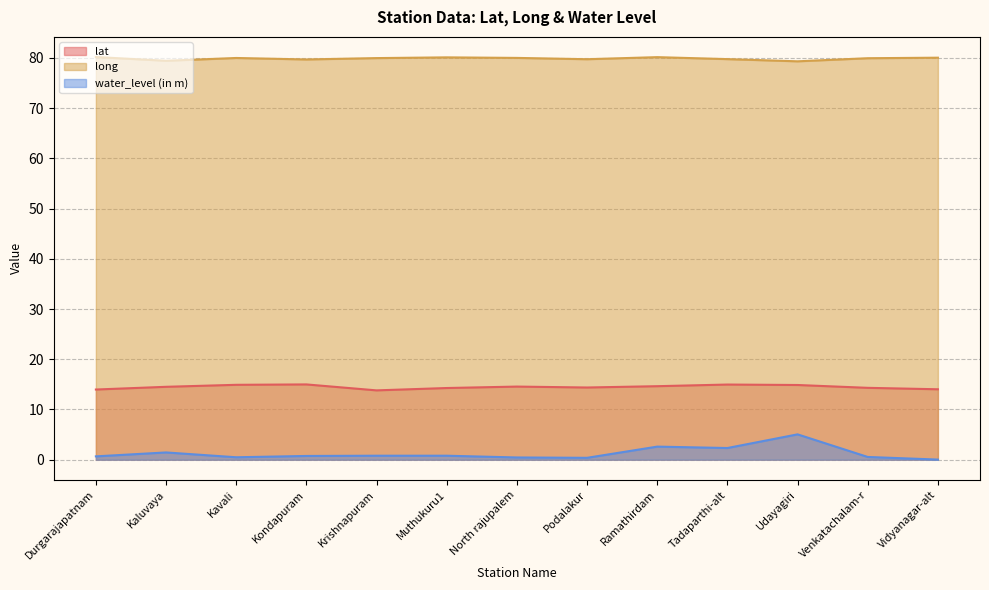

At which label is water_level (in m) closest to 2?

Tadaparthi-alt